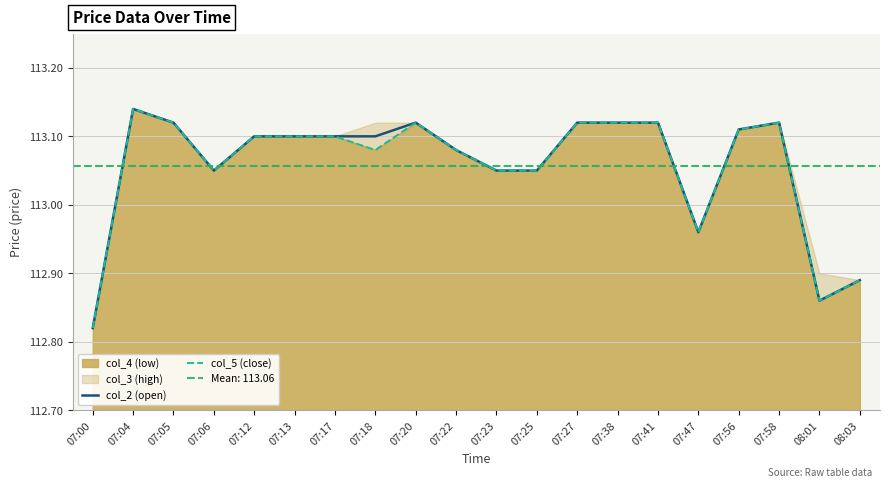

Reading right to left, extract all data points from this chart.

col_2 (open): 112.9	112.9	113.1	113.1	113.0	113.1	113.1	113.1	113.0	113.0	113.1	113.1	113.1	113.1	113.1	113.1	113.0	113.1	113.1	112.8
col_5 (close): 112.9	112.9	113.1	113.1	113.0	113.1	113.1	113.1	113.0	113.0	113.1	113.1	113.1	113.1	113.1	113.1	113.0	113.1	113.1	112.8